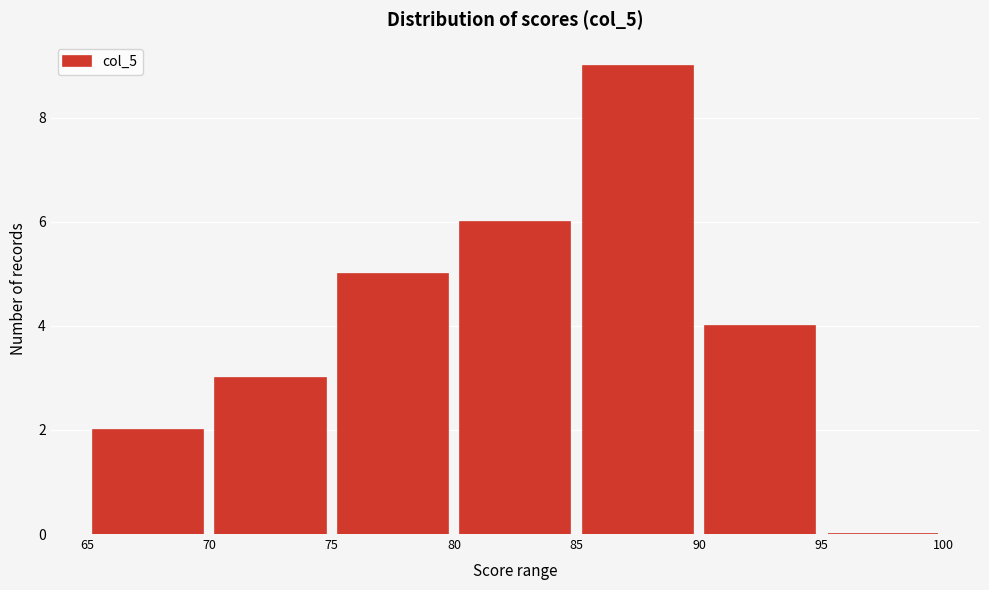

Over which range of the x-axis is the bar tallest?

85 to 90